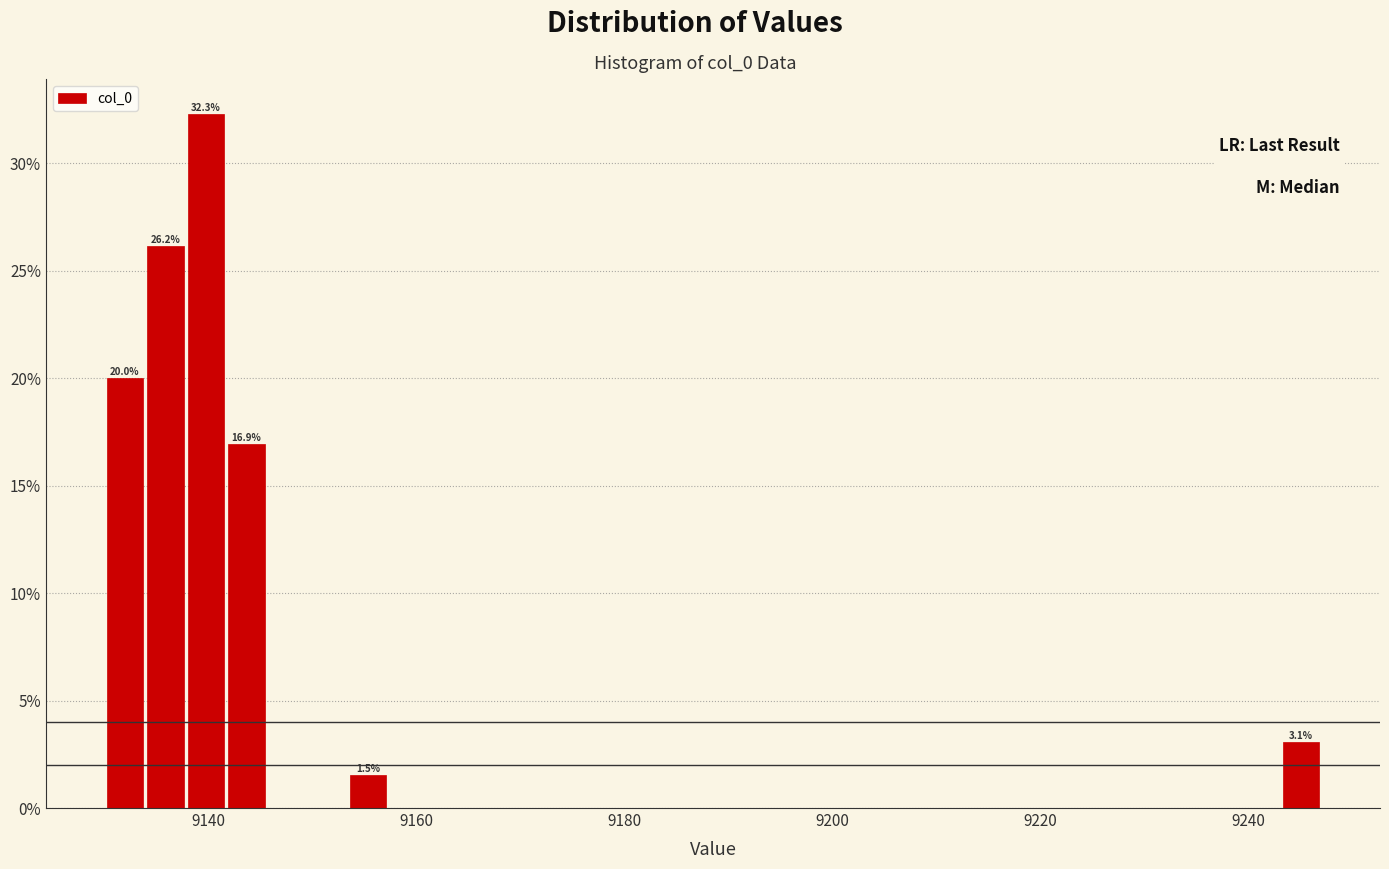

Read against the x-axis, roughly where is the centre of the tallest bar?

9140